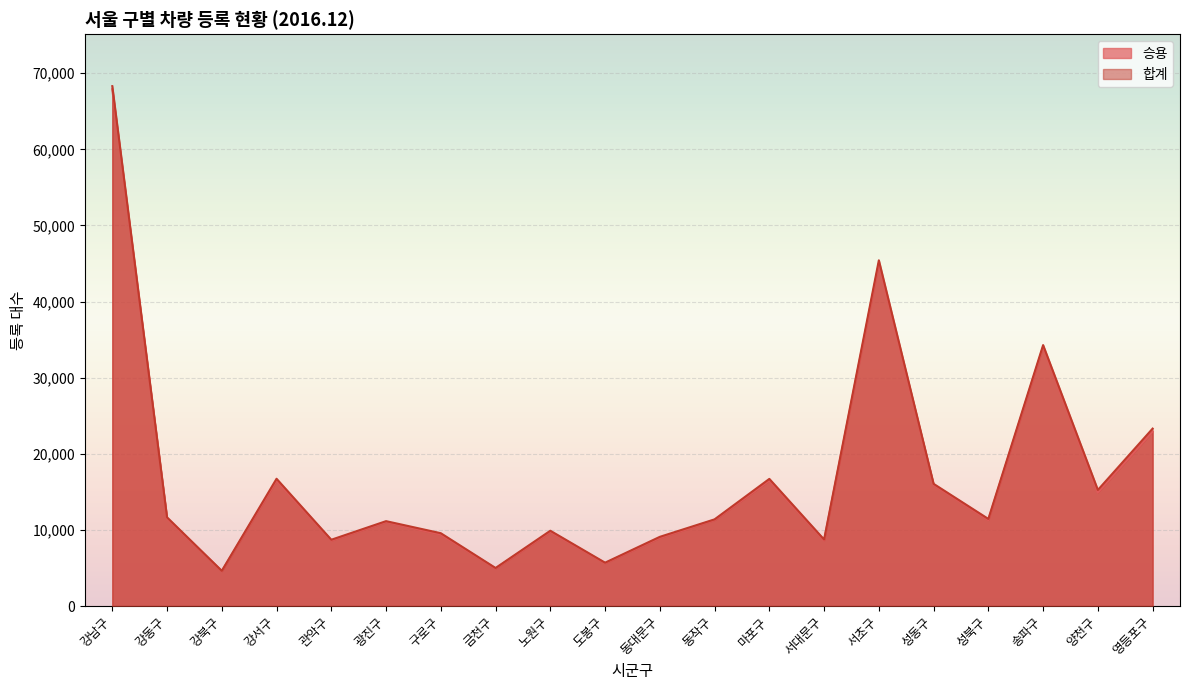

At which category is the sum across all series the highest?

강남구